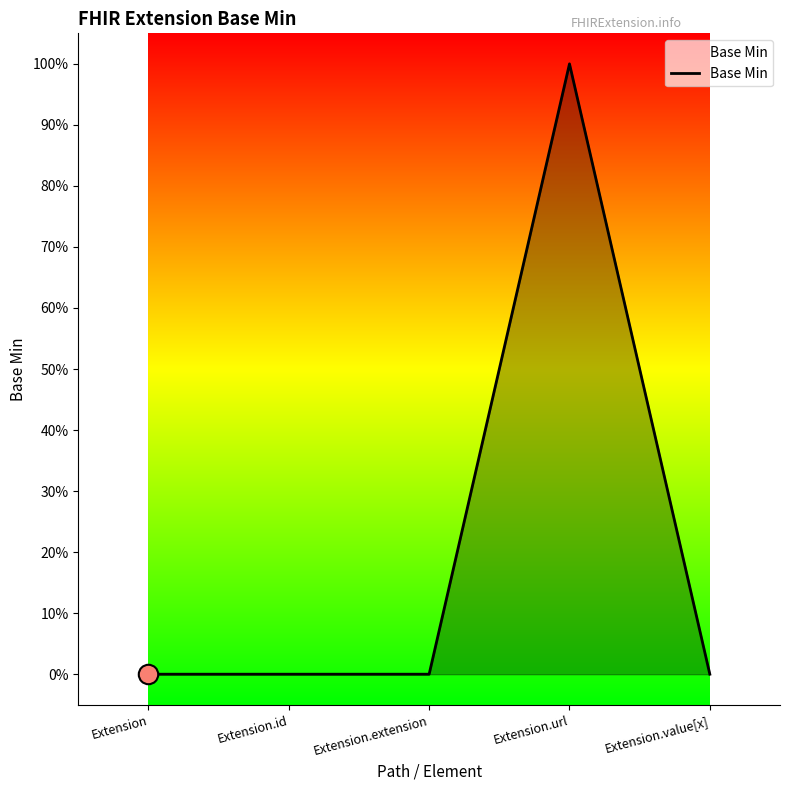

What position from the right is Extension?

5